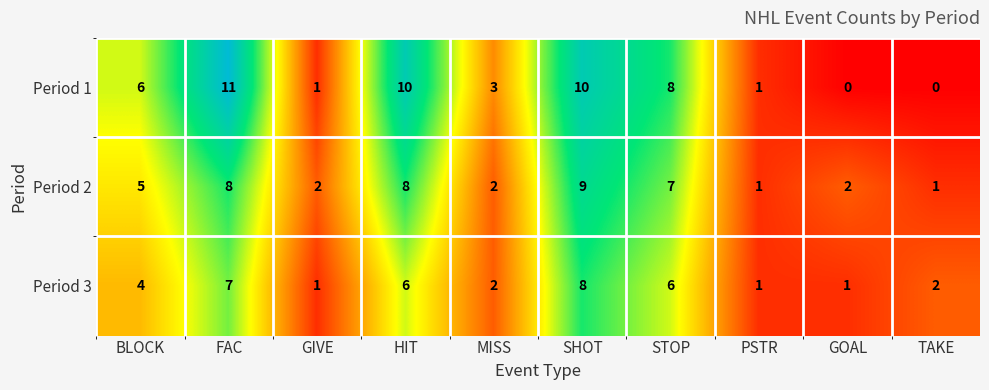

Count the number of data series in this chart.

3